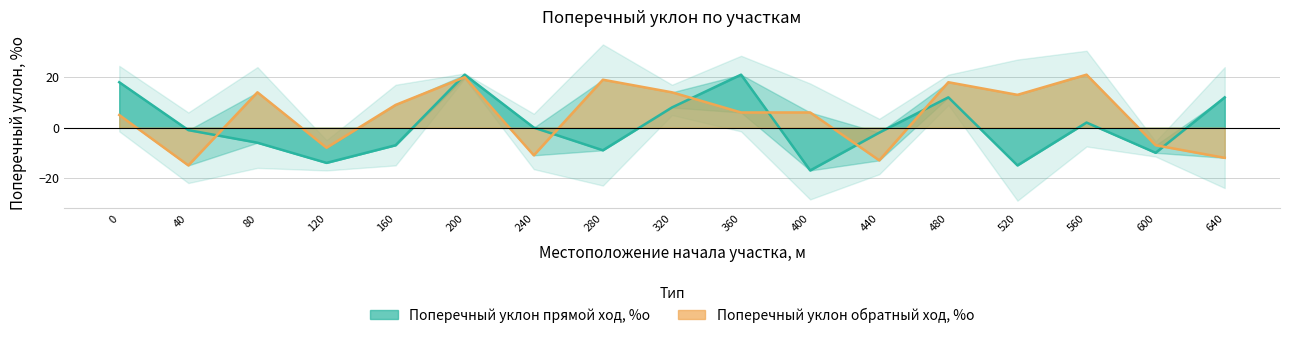

At which label does Поперечный уклон прямой ход, %о reach its minimum?

400